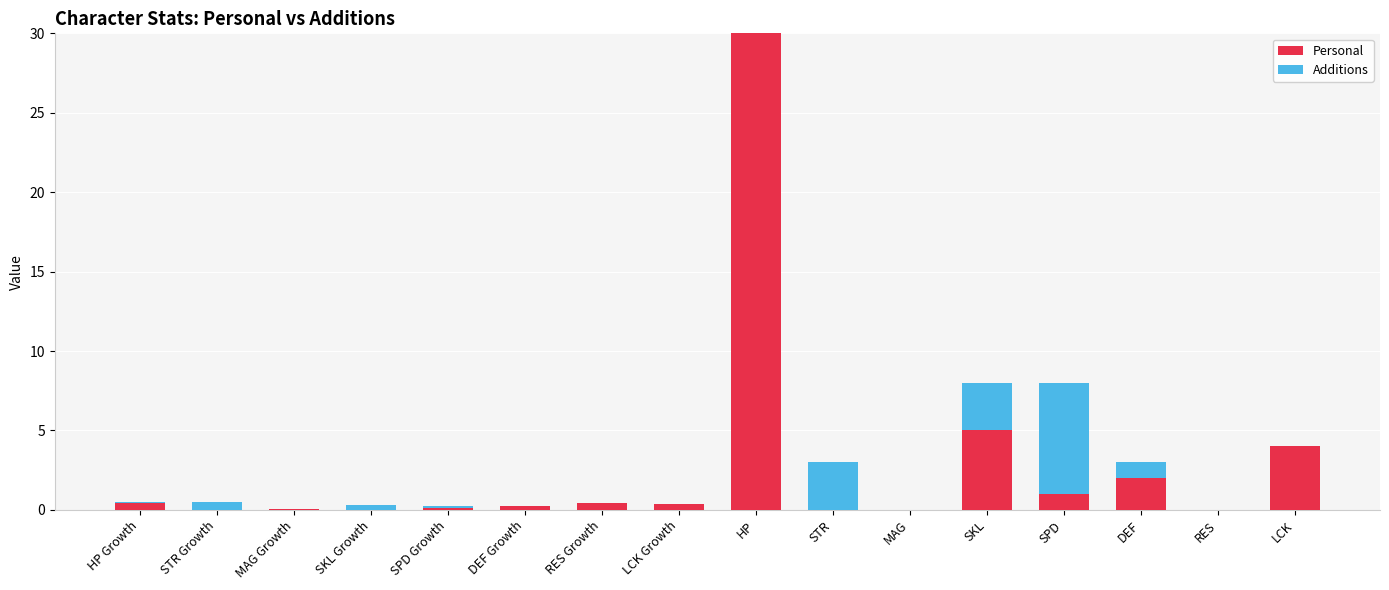

At which category is the sum across all series the highest?

HP